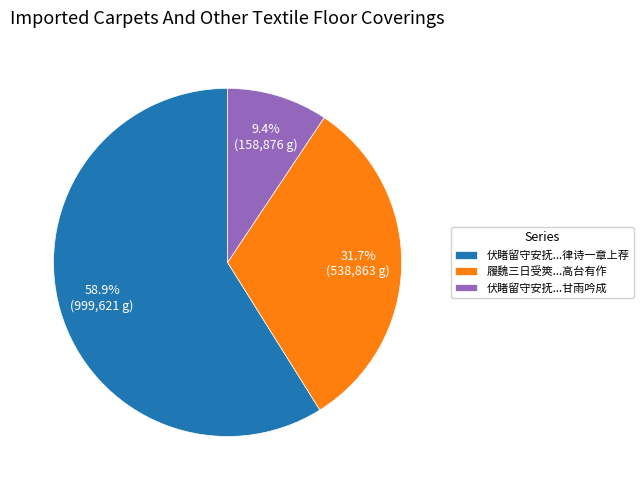

Approximately how many times larger is the value at 伏睹留守安抚...律诗一章上荐 compared to 伏睹留守安抚...甘雨吟成?

6.3